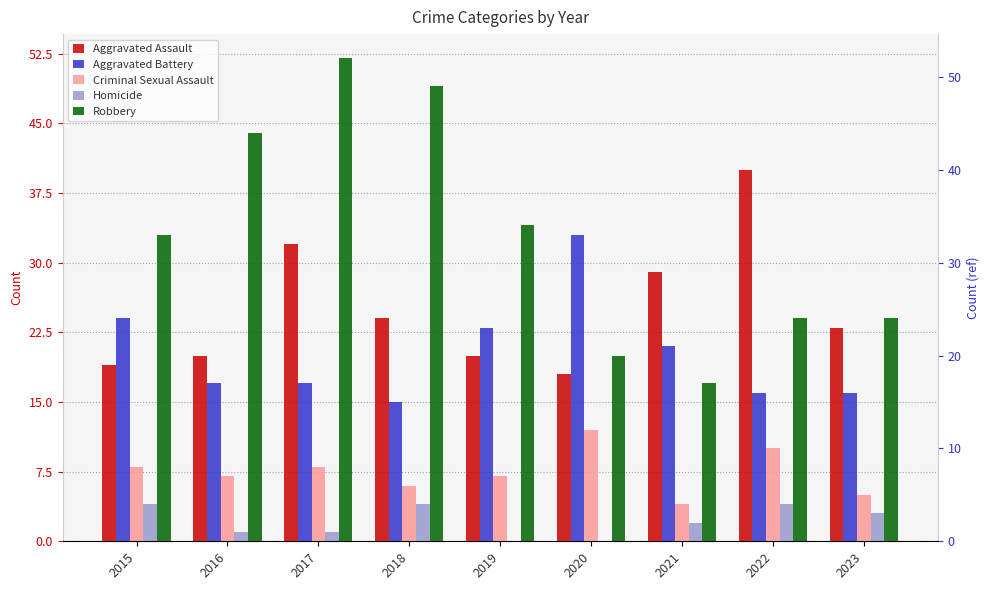

At which label is Aggravated Assault closest to 29?

2021